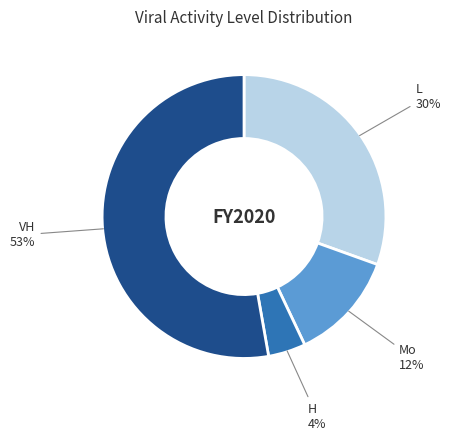

To the nearest percent, what is the average slice percentage?

25%